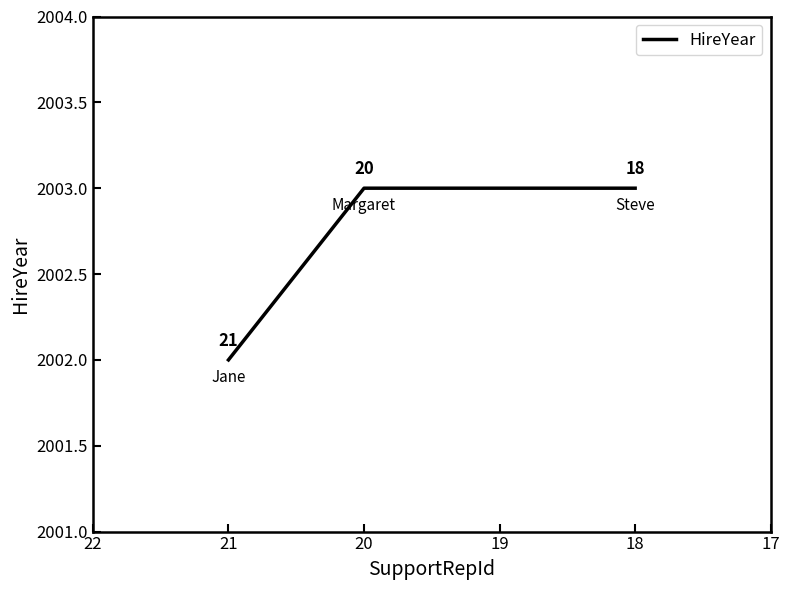

The value at 21 is 2877. True or false?

False